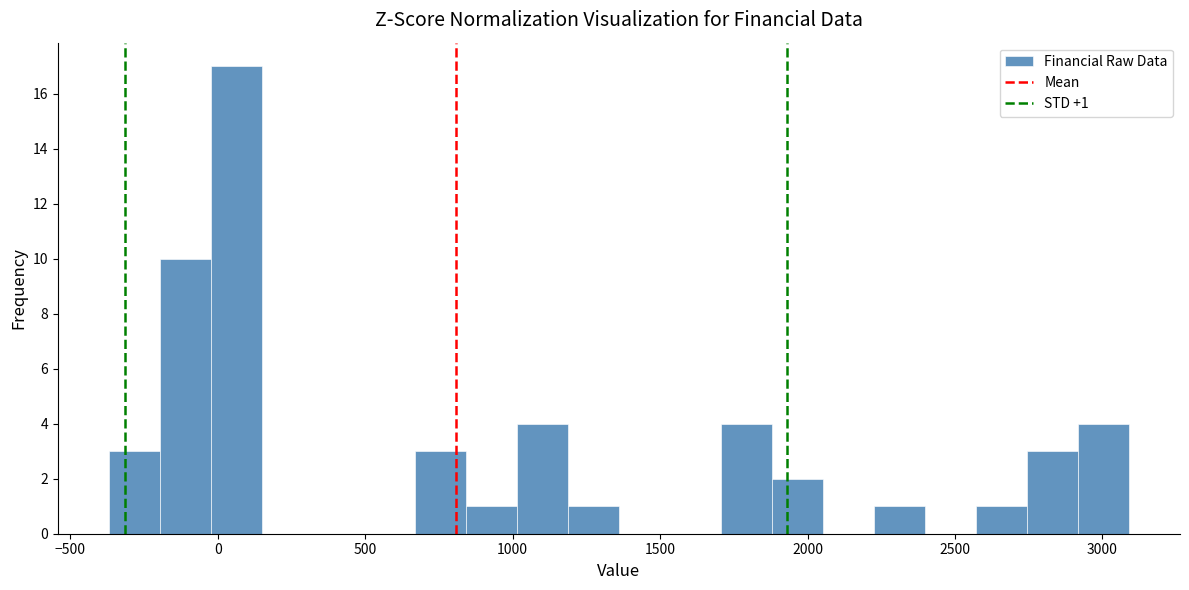

Around what value on the x-axis is the tallest bar? Give the approximate position of its centre, as read against the axis.

50